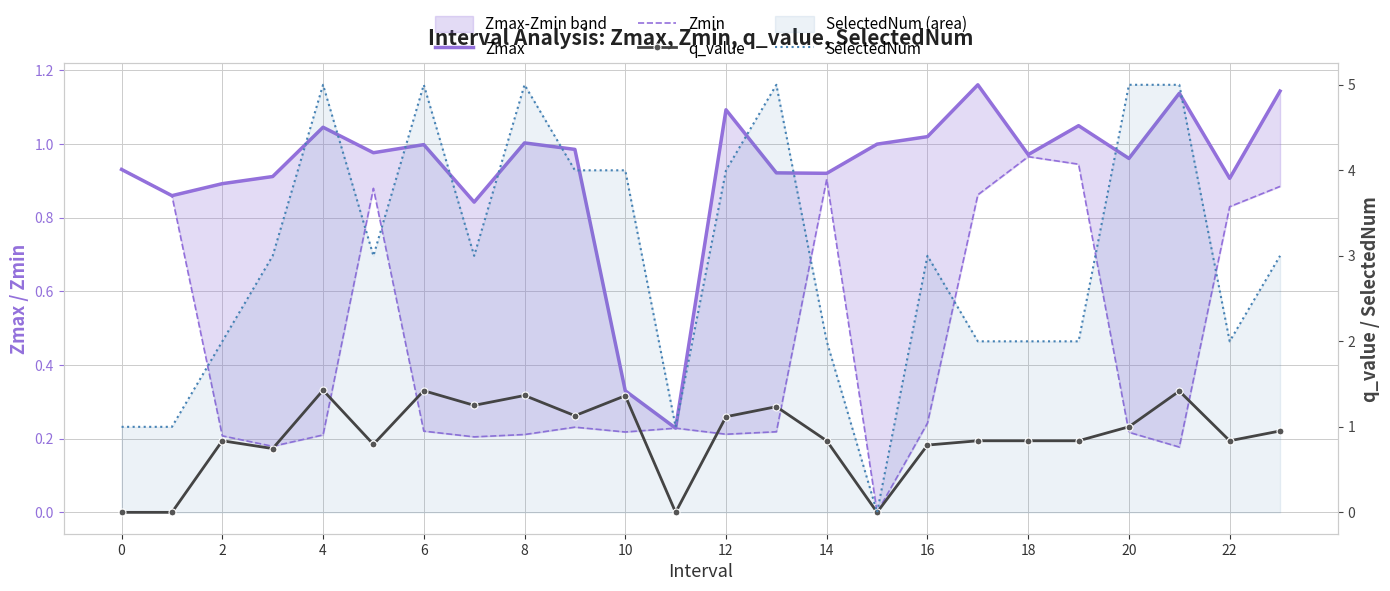

How many interior local peaks does the Zmax series have?

7